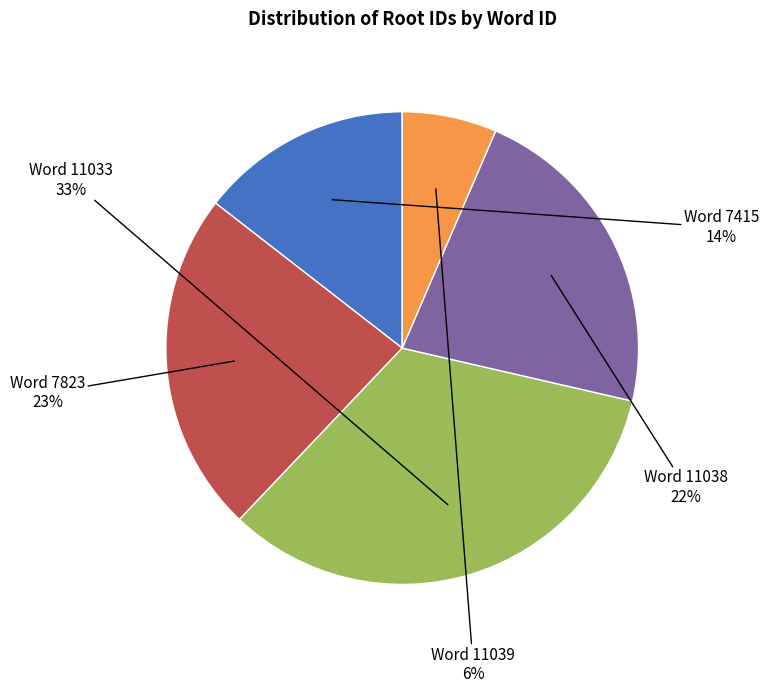

Count the number of slices in the pie.

5